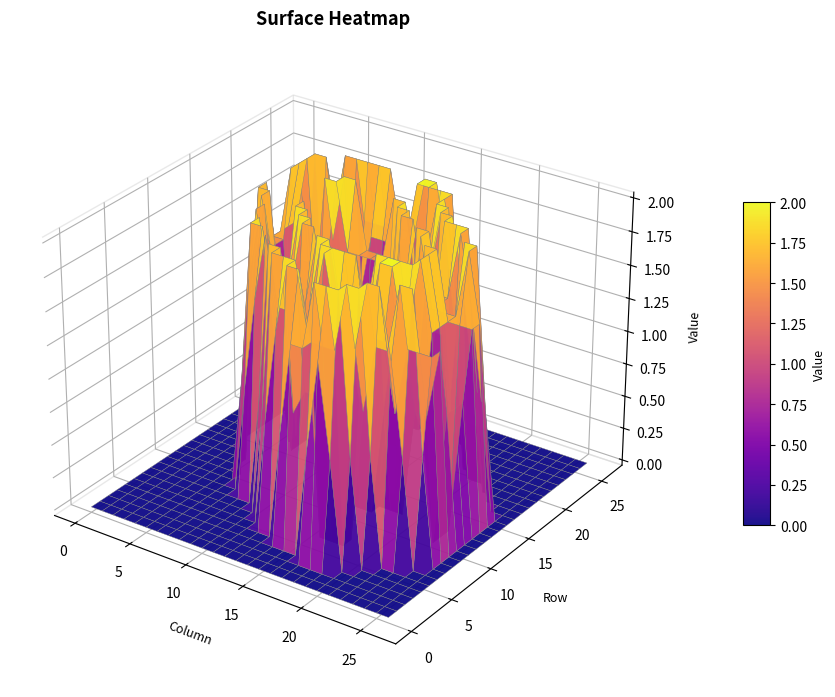

At which label is row_10 closest to 1?

col_10